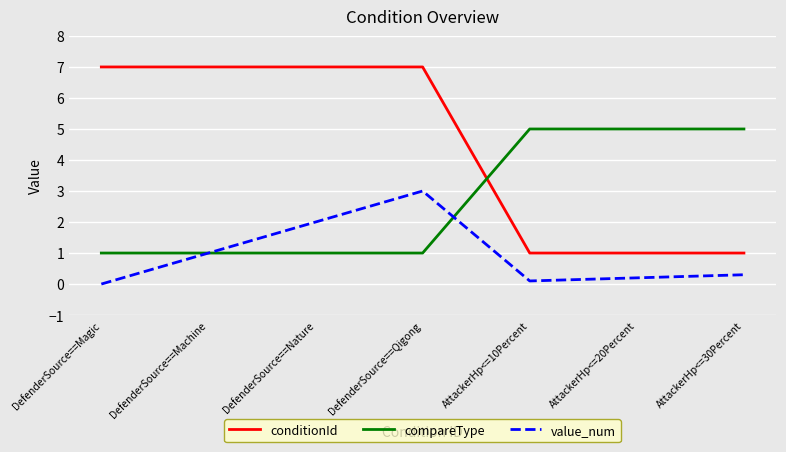

True or false: value_num has more than 0 interior local peaks.

True